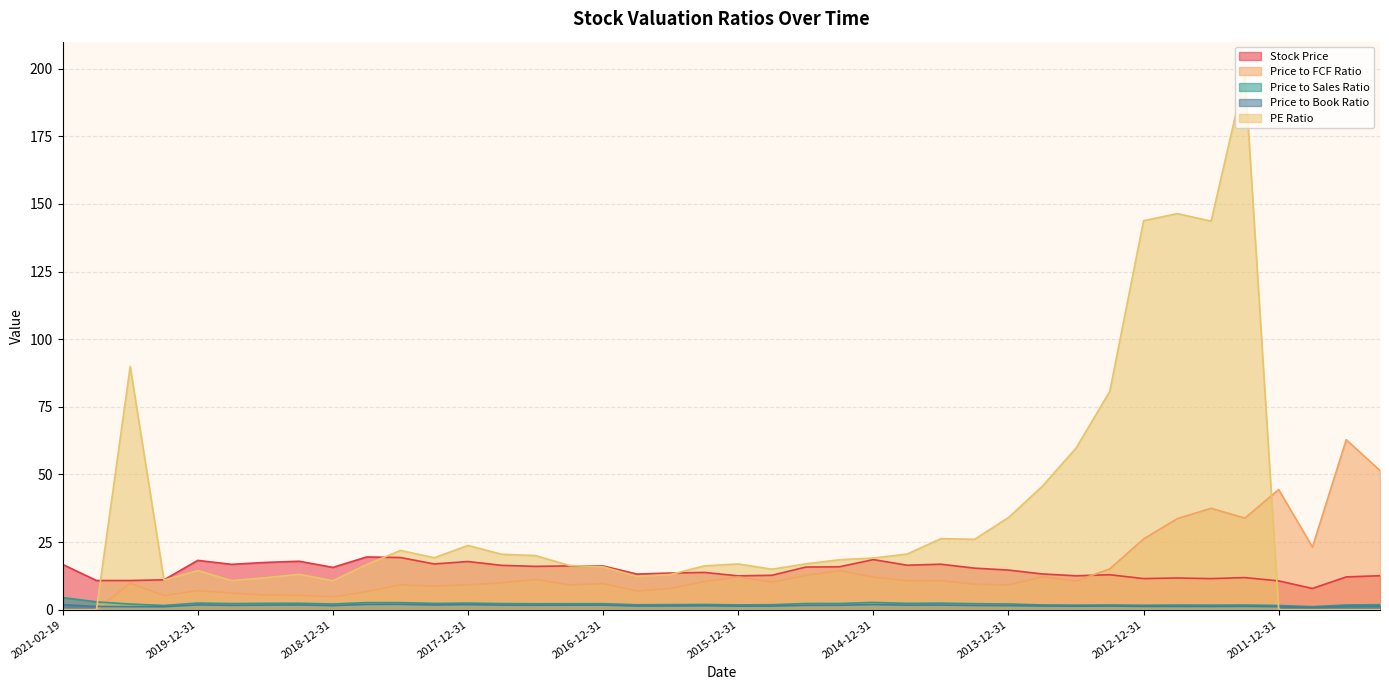

Is it true that Price to FCF Ratio equals 12.1 at 2014-12-31?

True